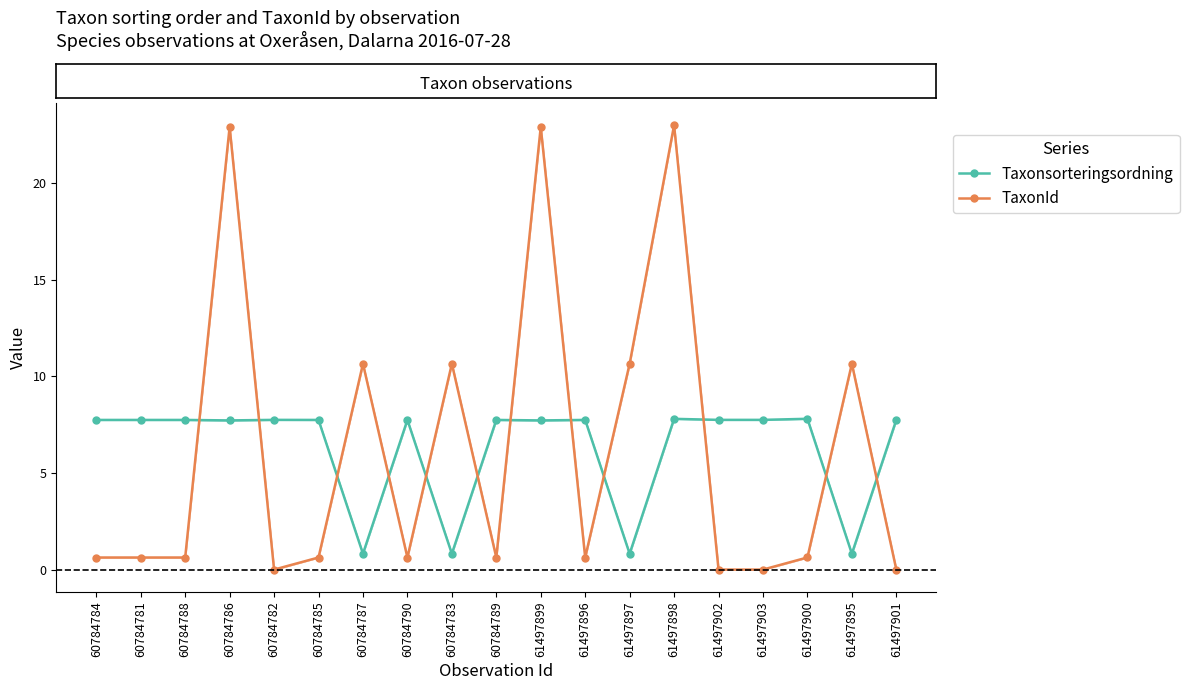

Does the chart have visible grid lines?

No